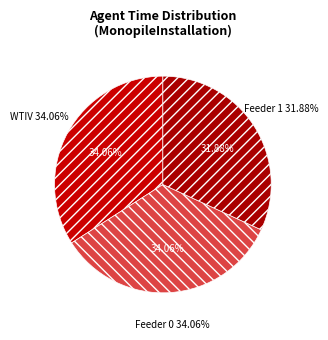

Combined, do WTIV and Feeder 1 account for over 50%?

Yes